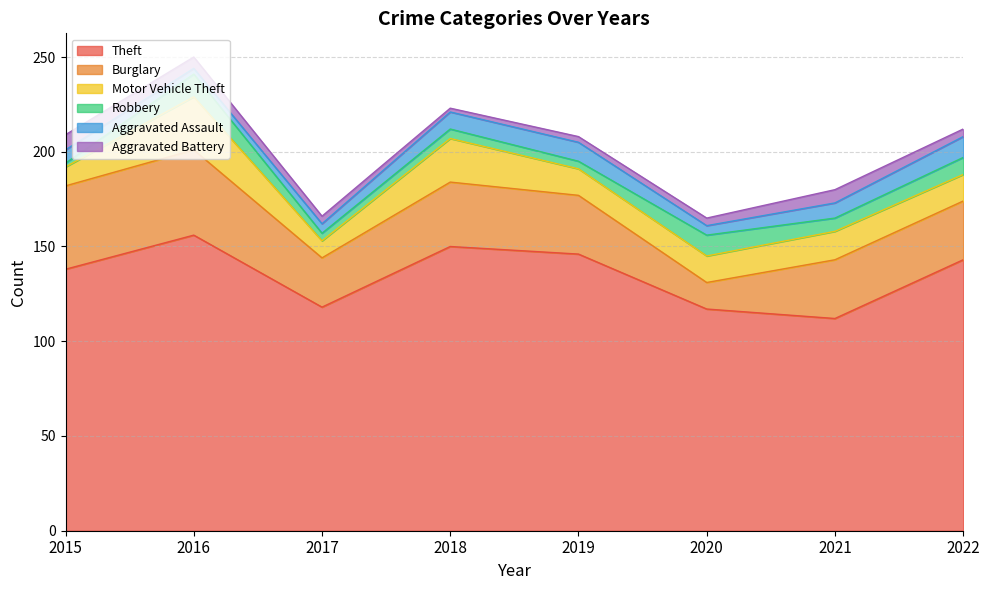

How many values in the Aggravated Battery series exceed 4?

3